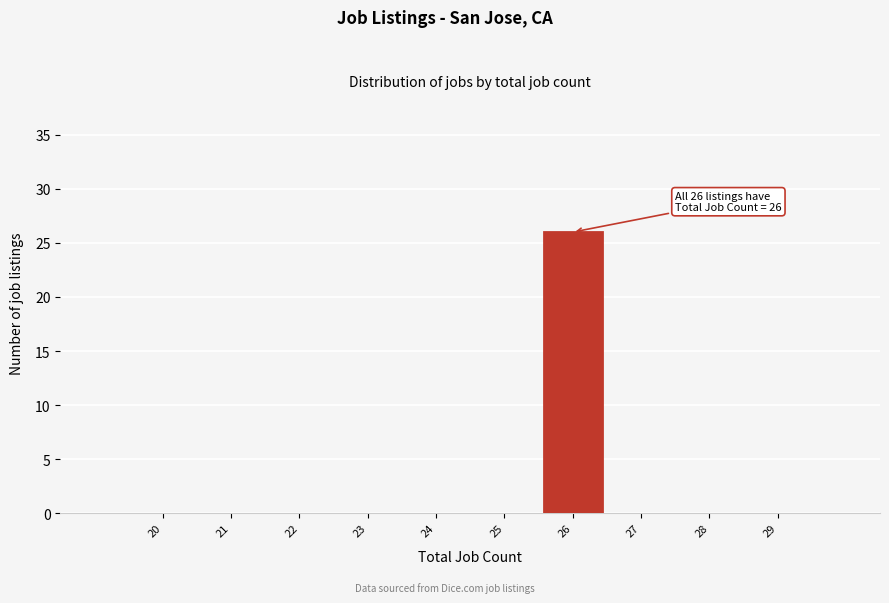

Reading right to left, list all the values displayed in this chart.

29=0	28=0	27=0	26=26	25=0	24=0	23=0	22=0	21=0	20=0